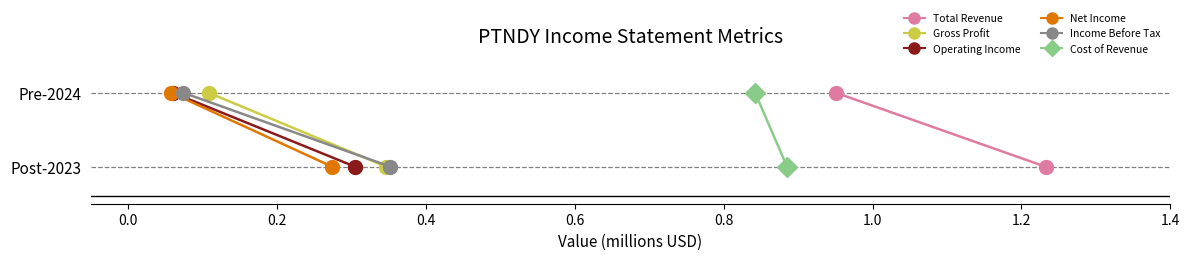

Count the Operating Income values in the range 0 to 1.

2